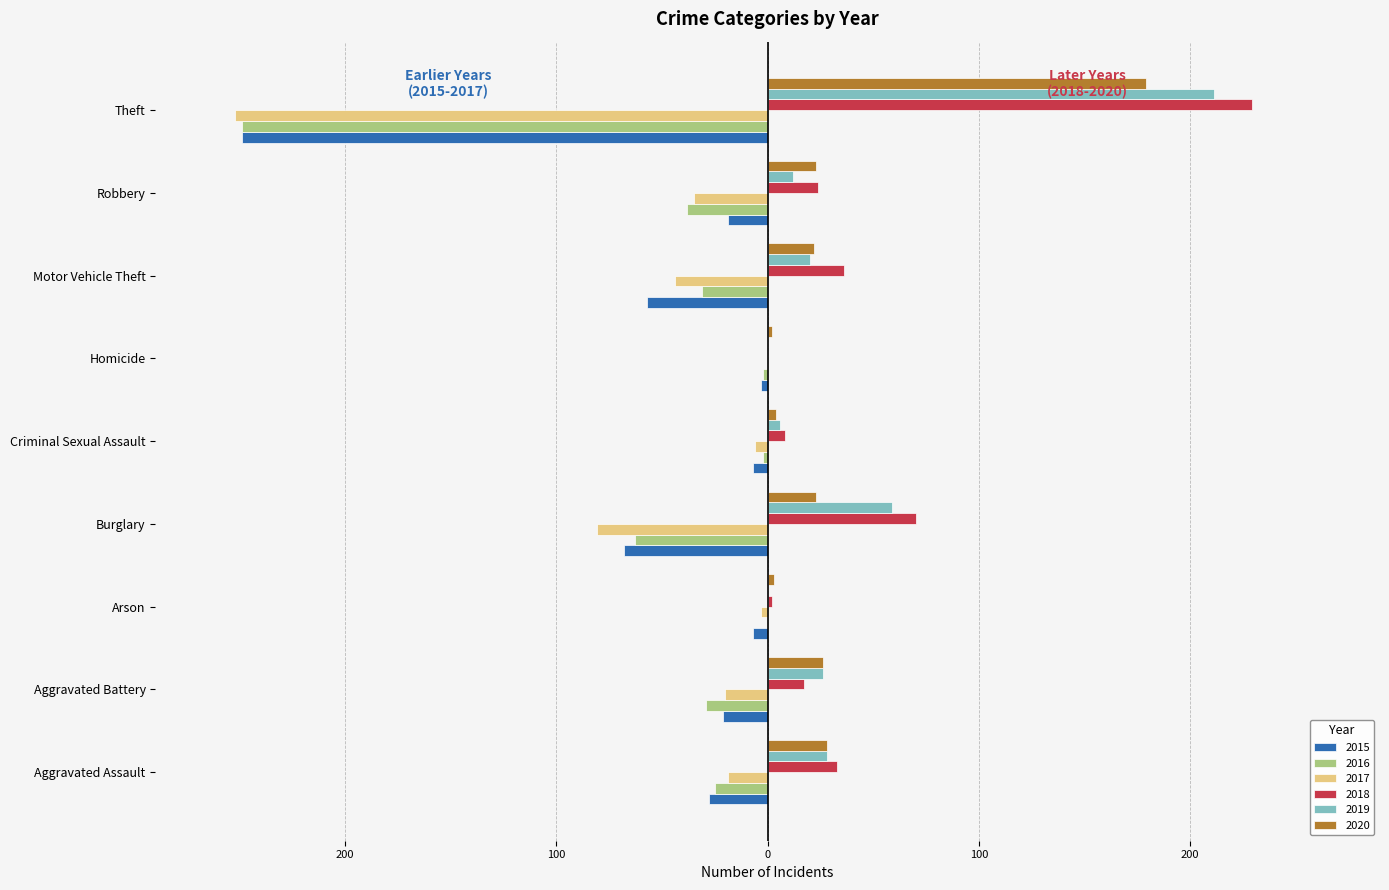

Which has a higher value, Aggravated Battery or Arson?

Arson